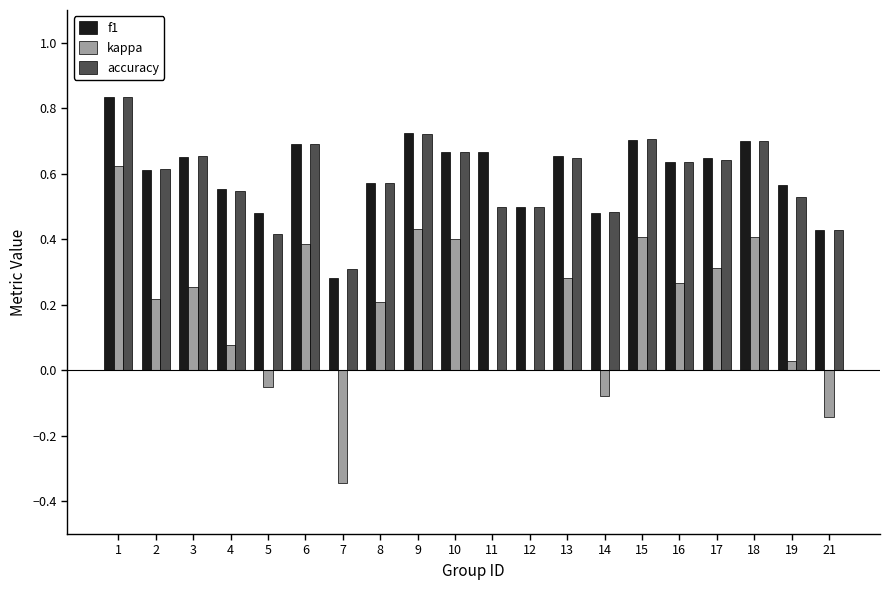

The f1 series shows 0.2 at 5. True or false?

False